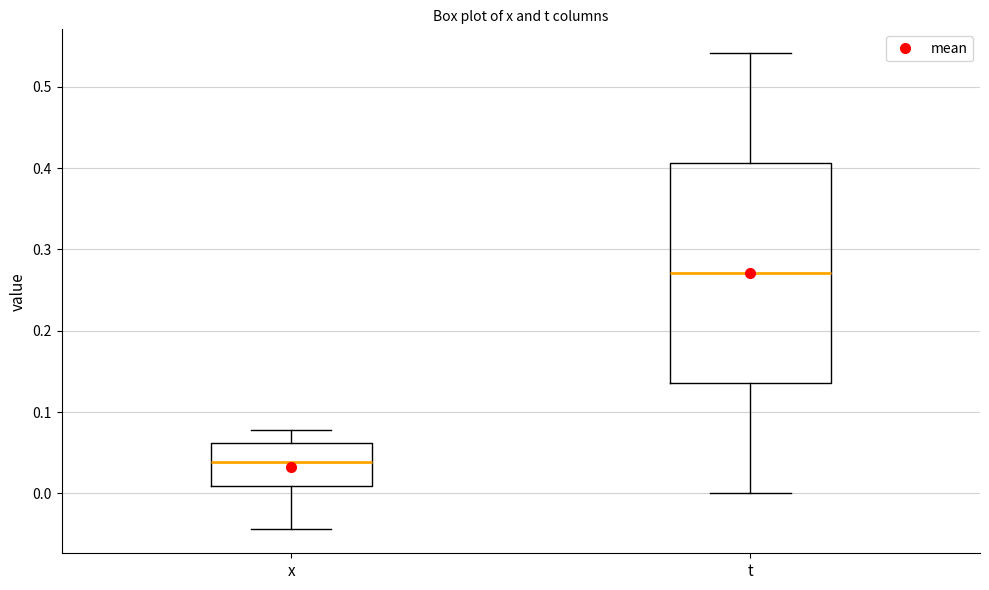

Comparing the boxes themselves (not the whiskers), which one is the tallest?

t